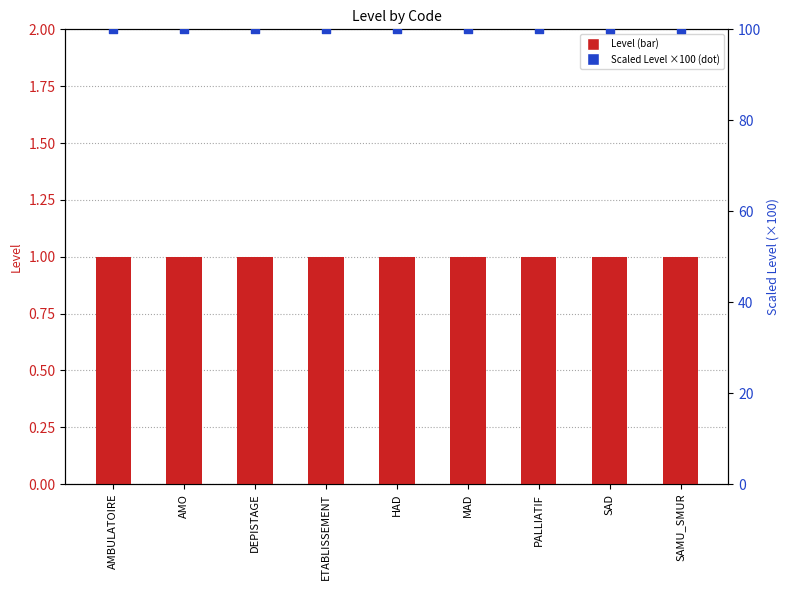

Which series has the largest total across all categories?

Scaled Level (×100)